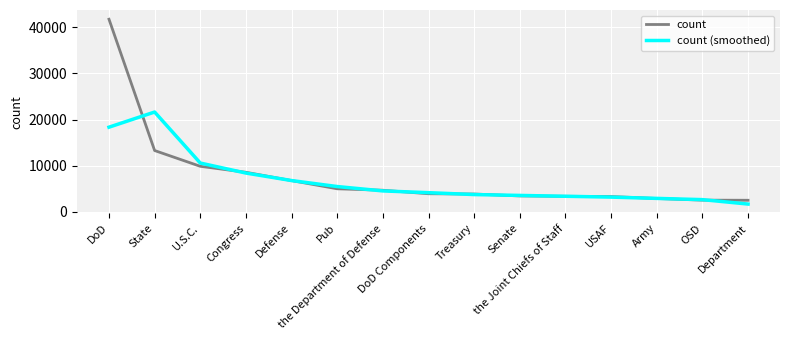

Which series ends up on top after the final intersection of count (smoothed) and count?

count